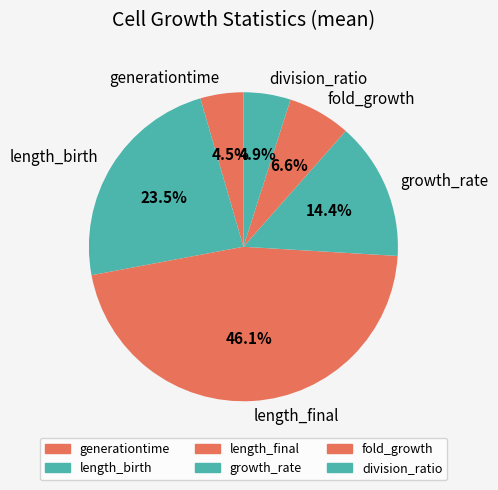

Count the number of slices in the pie.

6